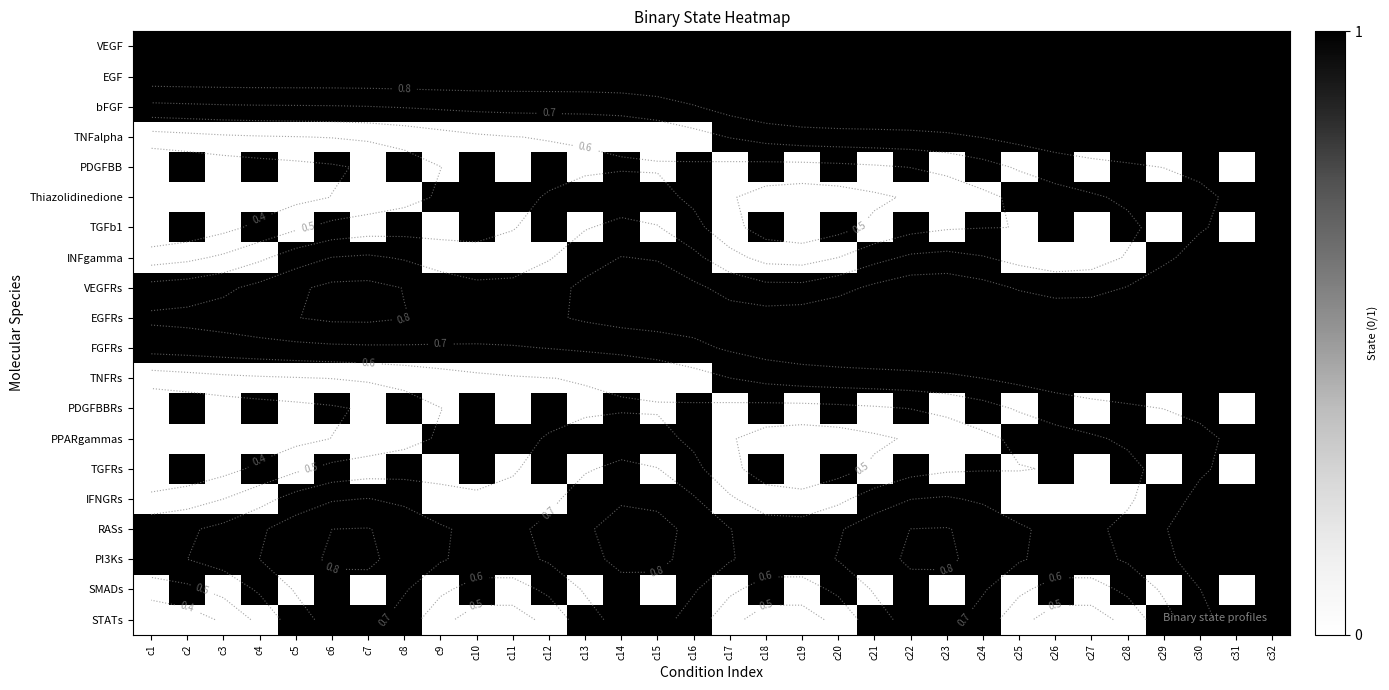

How many PDGFBB values are between 0 and 1?

32